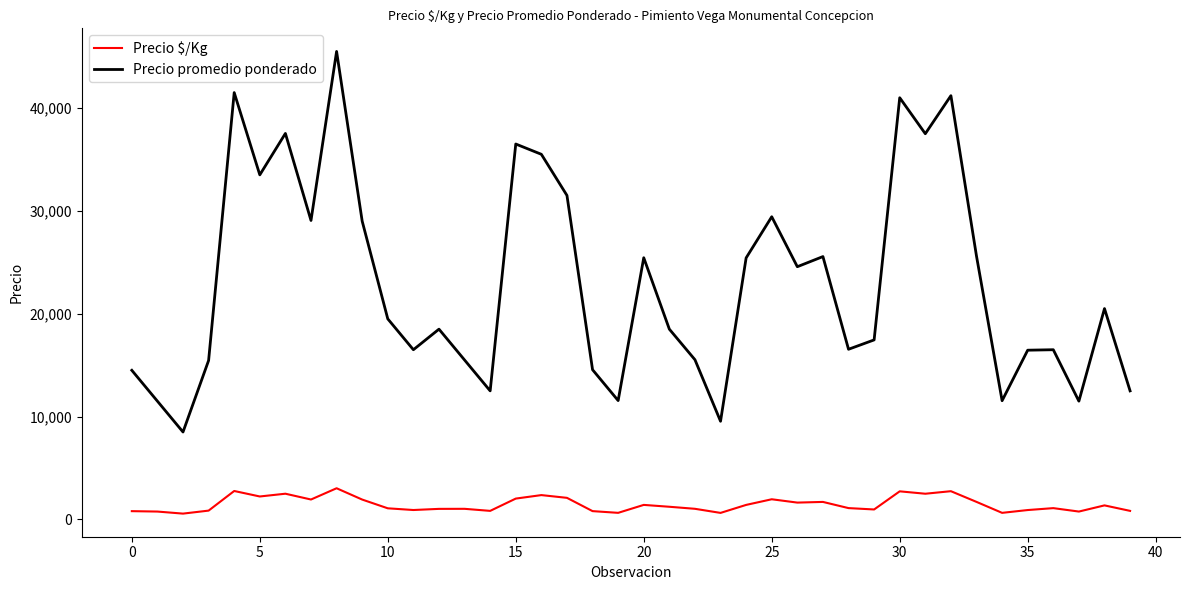

Rank the series by their maximum value, from lowest to highest.

Precio $/Kg, Precio promedio ponderado